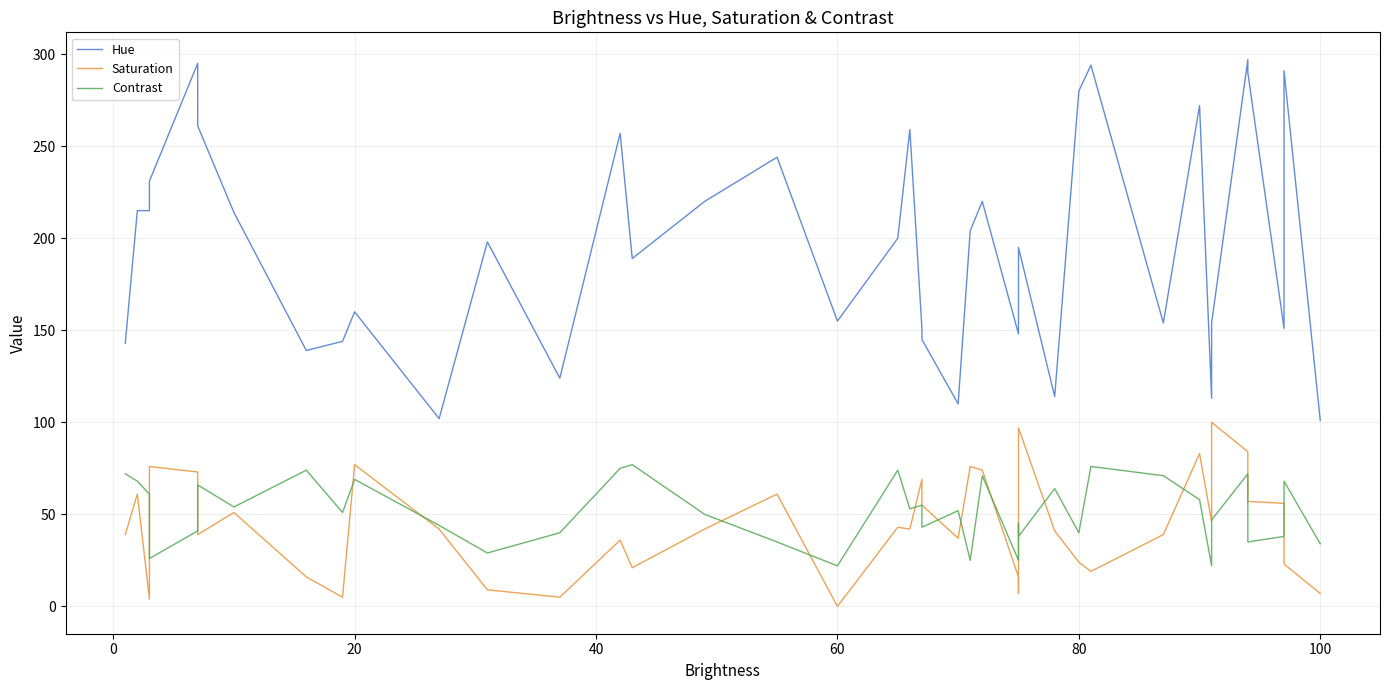

At how many categories does at least one series exceed 94?

40